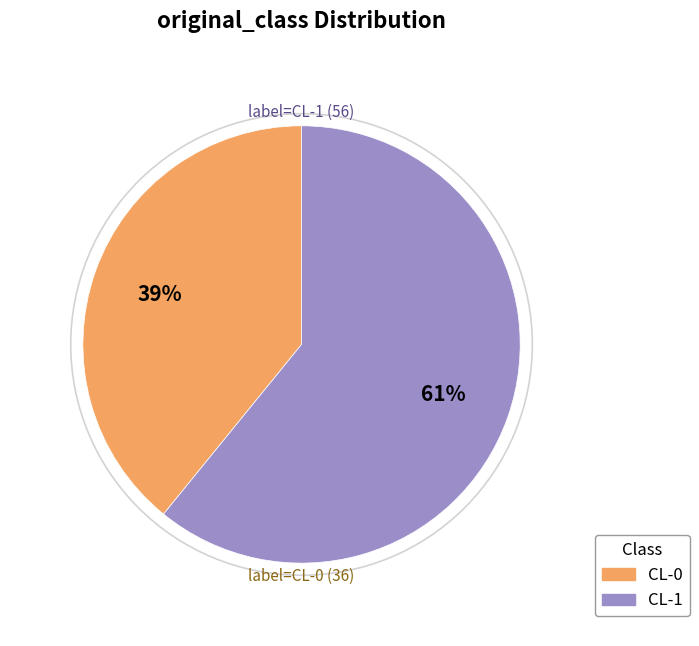

How many segments does this pie chart have?

2